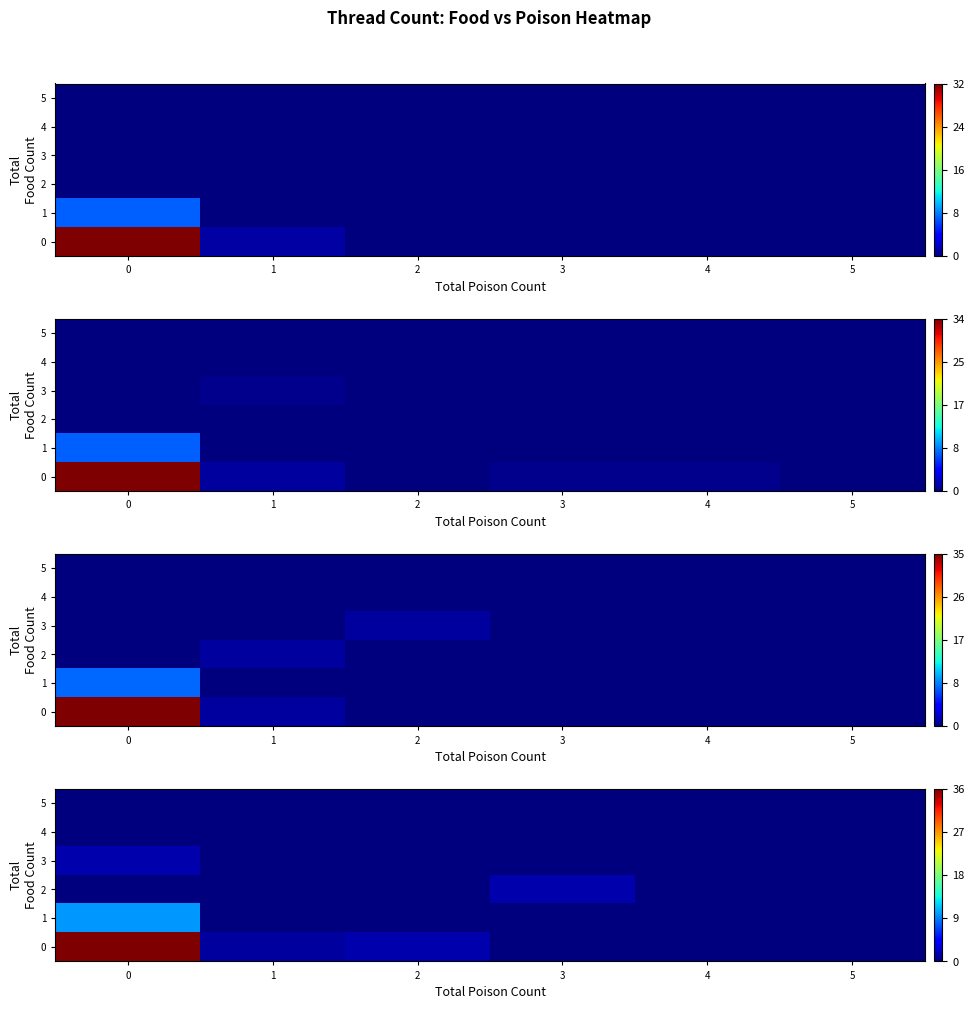

List the labels in order of 0 value, largest first.

0, 2, 1, 3, 4, 5